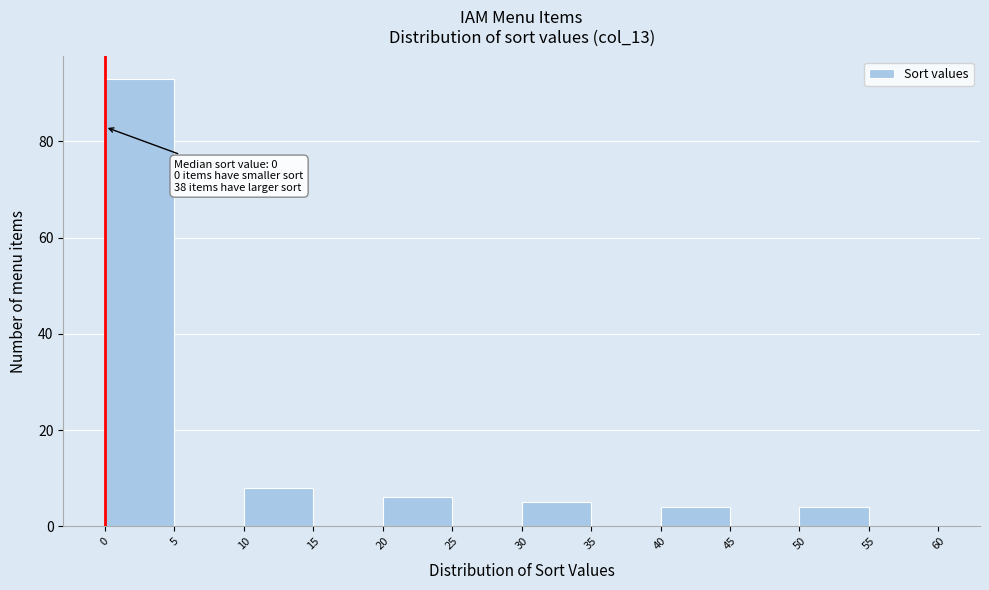

Over which range of the x-axis is the bar tallest?

0 to 5